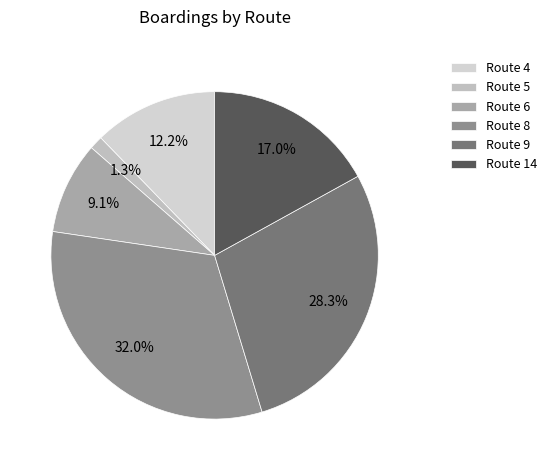

What is the largest slice in the pie chart?

Route 8